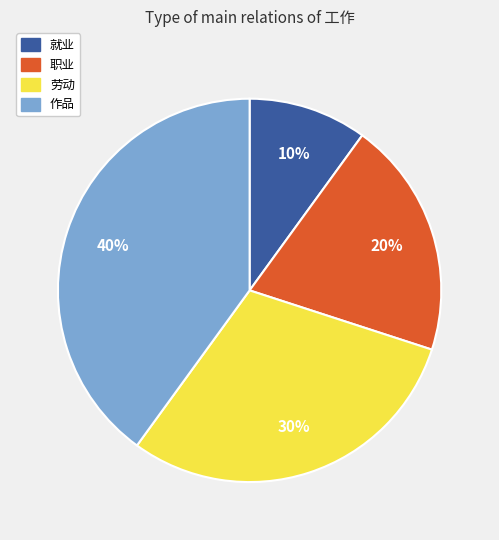

What percentage is the 就业 slice, to the nearest percent?

10%